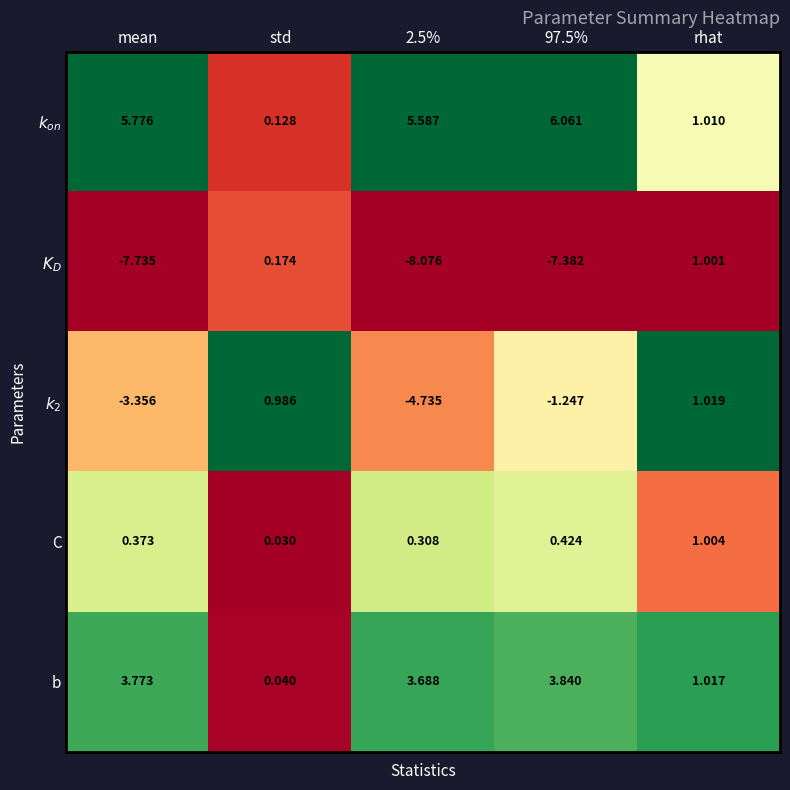

At which category is the sum across all series the highest?

rhat